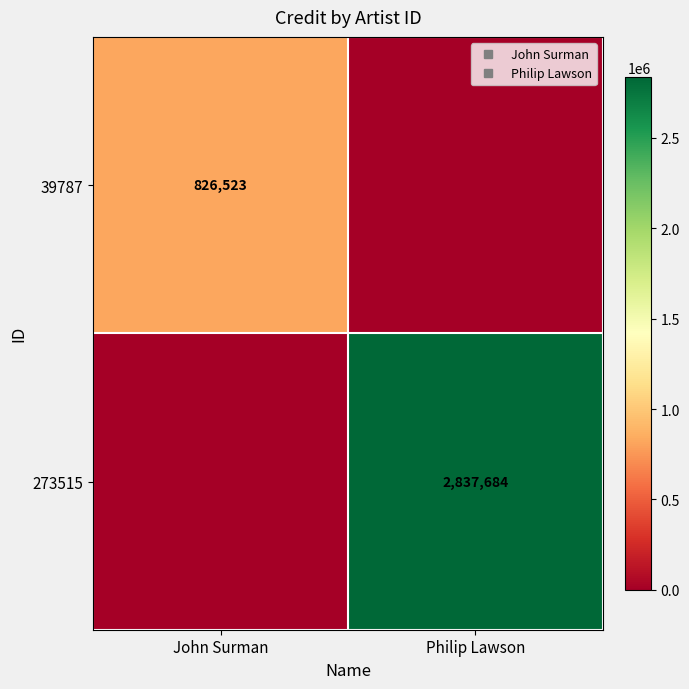

Which category has the lowest value in the 273515 series?

John Surman